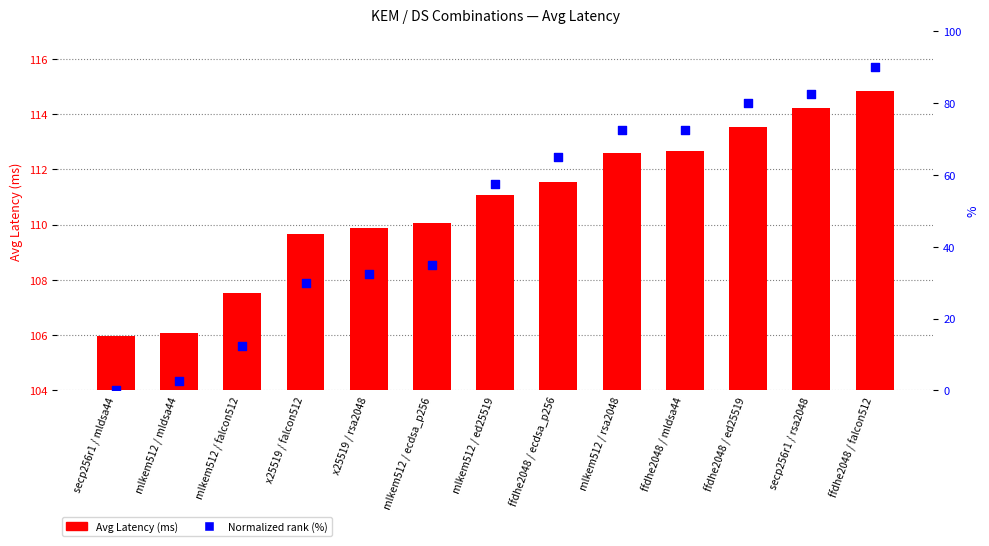

What are all the series names shown in the legend?

Avg Latency (ms), Normalized rank (%)